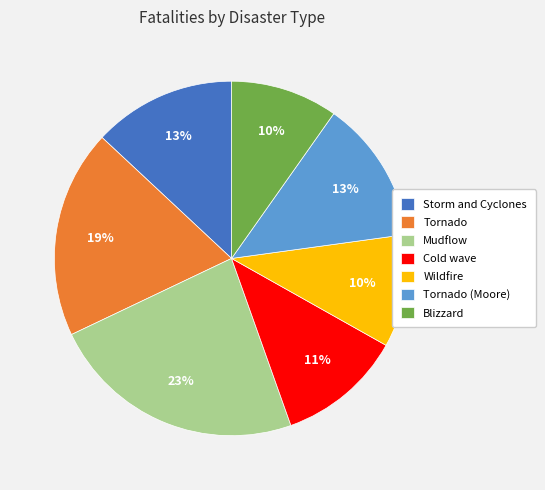

To the nearest percent, what portion does Tornado (Moore) represent?

13%